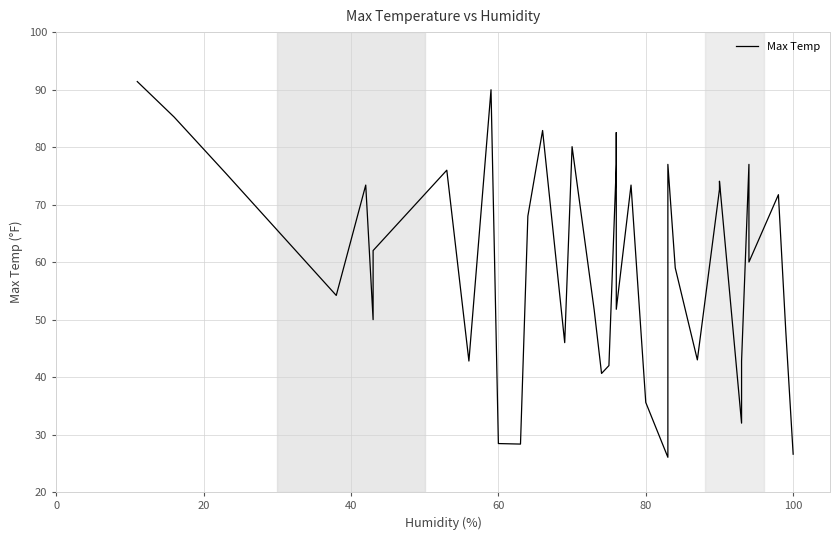

How many lines are shown in the chart?

1